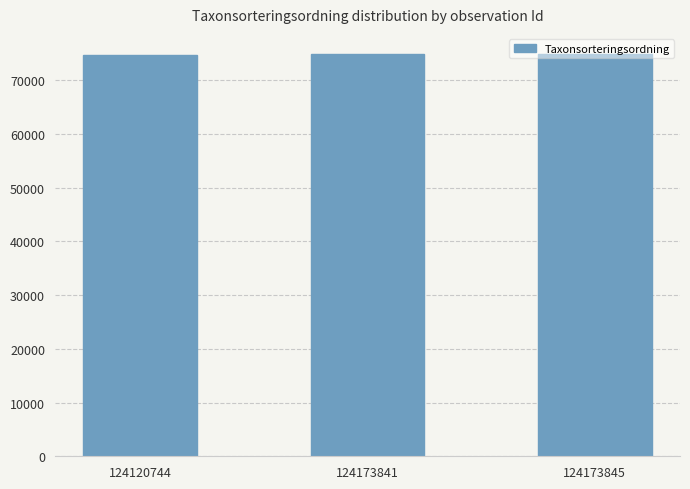

What is the greatest value displayed?

74893